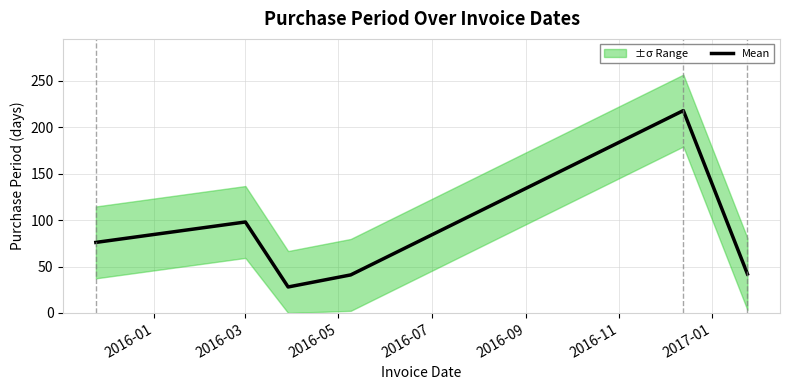

What is the highest value of the Mean series?

218